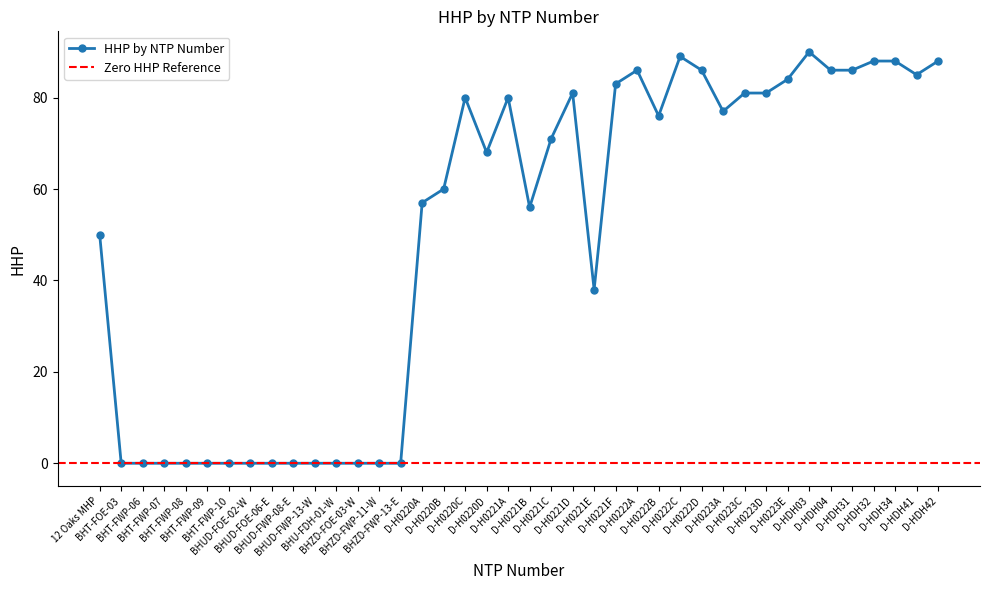

Approximately how many times larger is the value at D-HDH41 compared to D-HDH31?

1.0